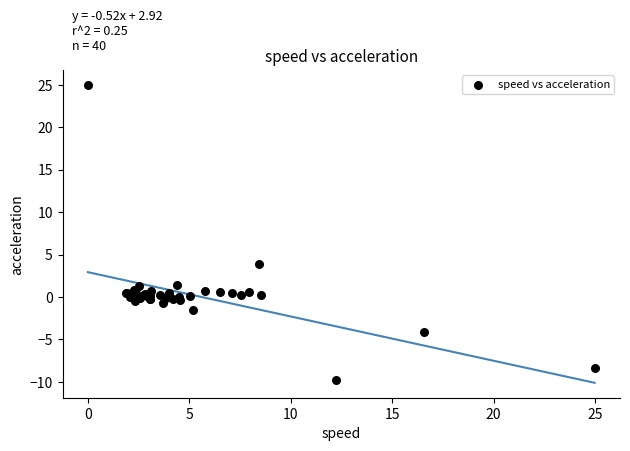

What Y value in the scatter plot is closest to 7?

3.8